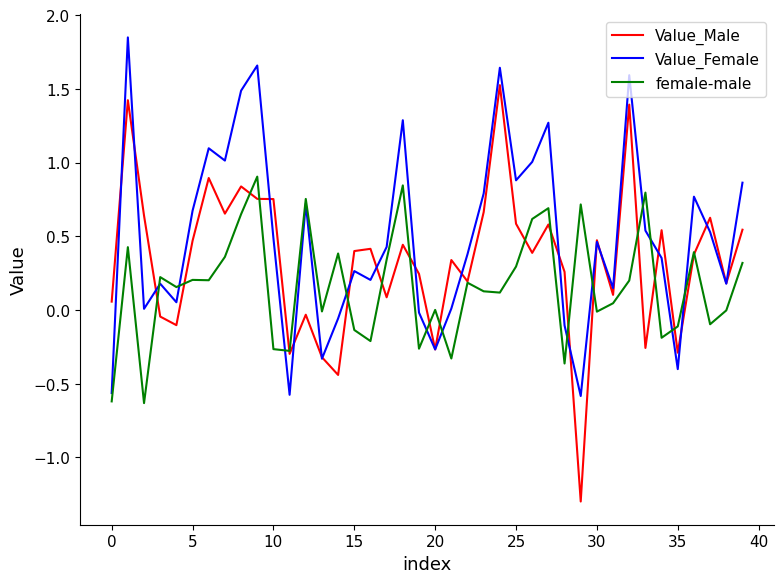

What is the minimum value shown in the chart?

-1.3